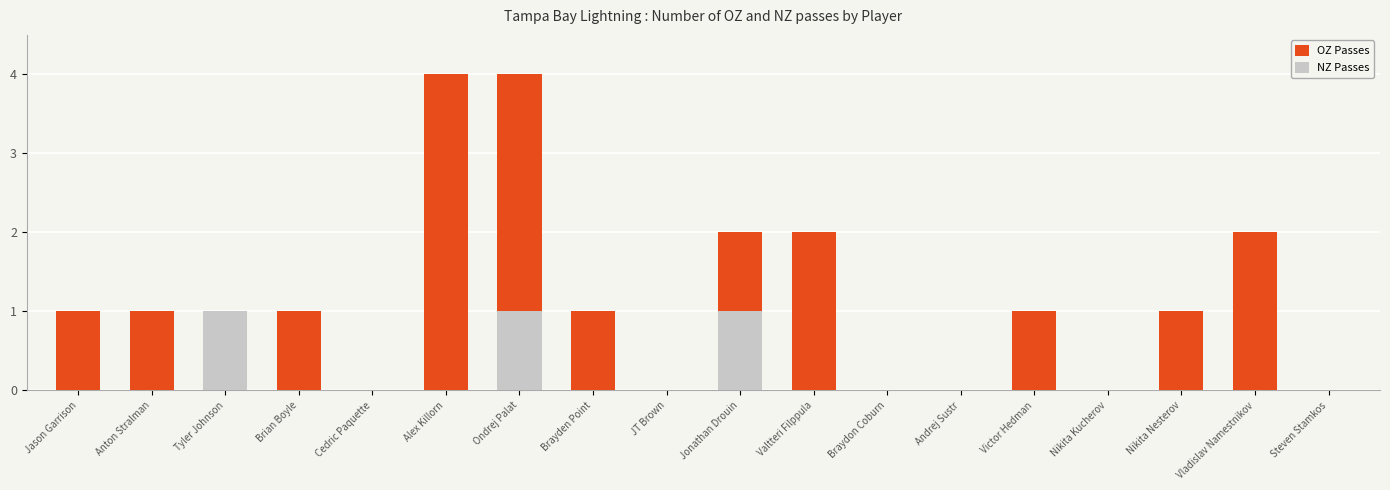

What is the difference between the maximum and minimum values in the NZ Passes series?

1